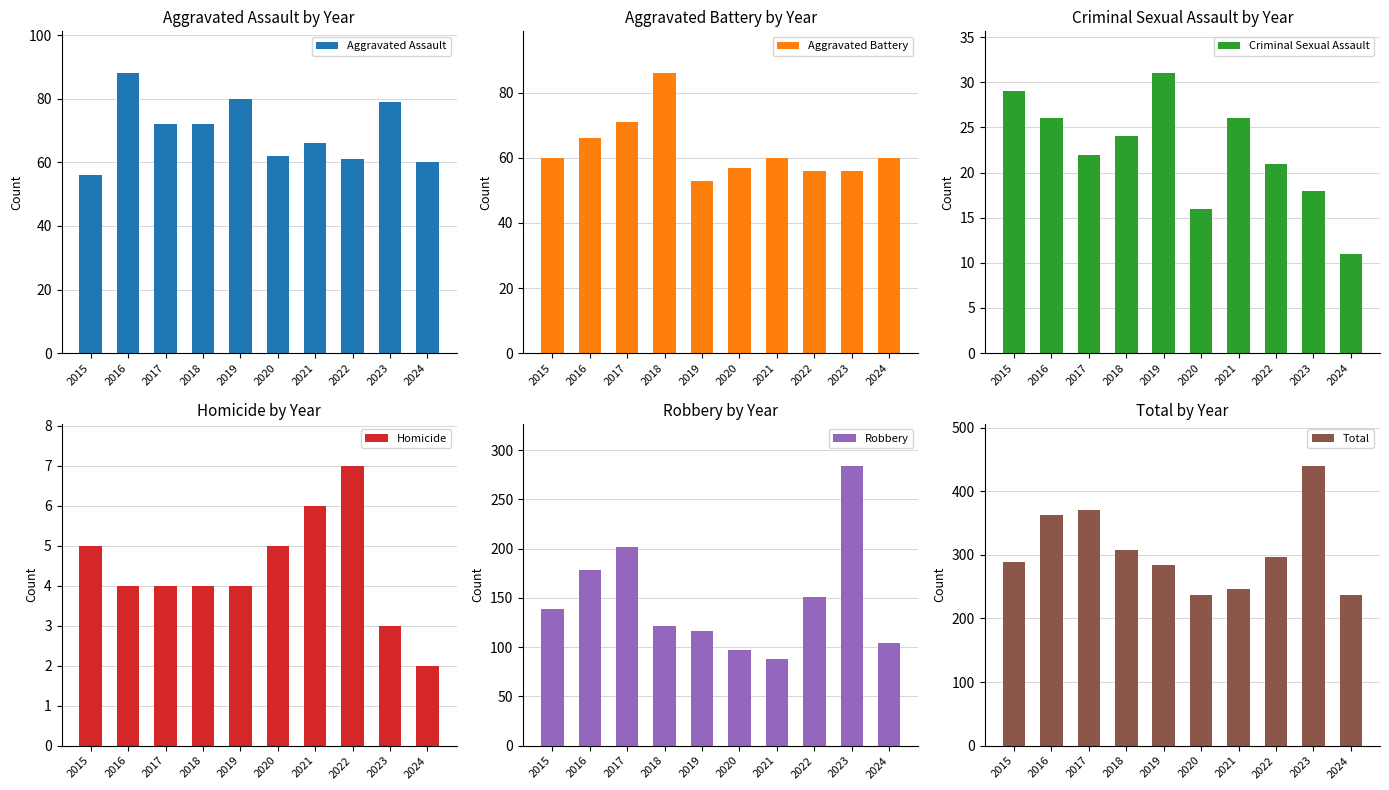

What is the difference between the highest and lowest values at 2016?

358